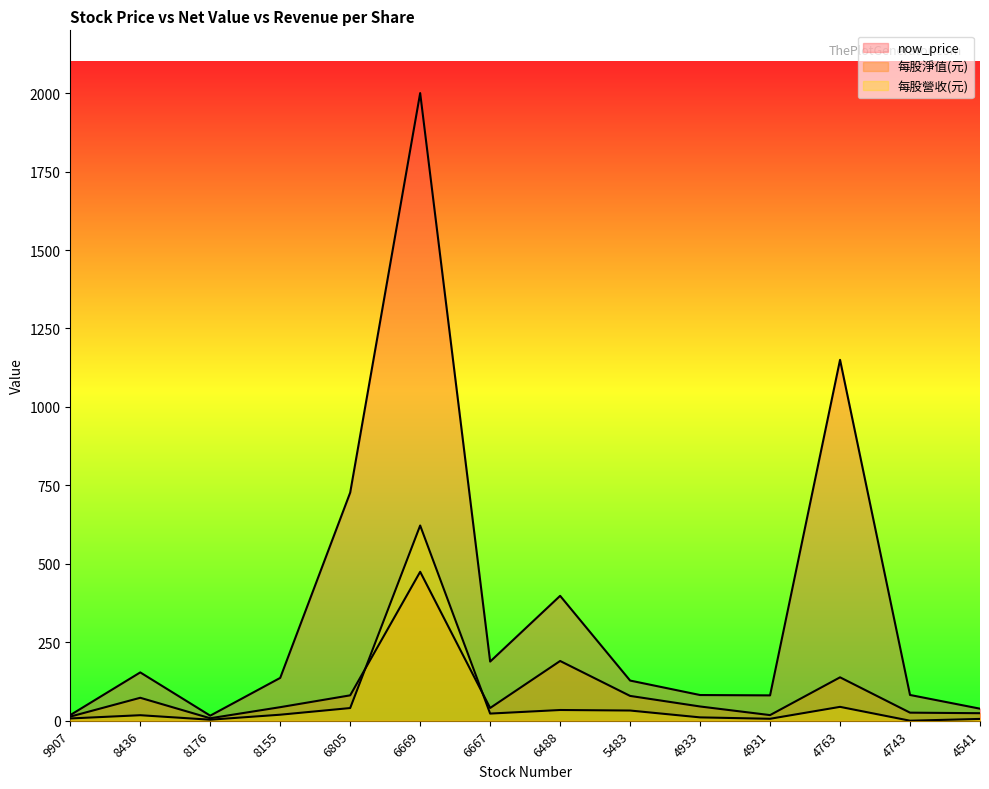

At how many categories does at least one series exceed 428?

3